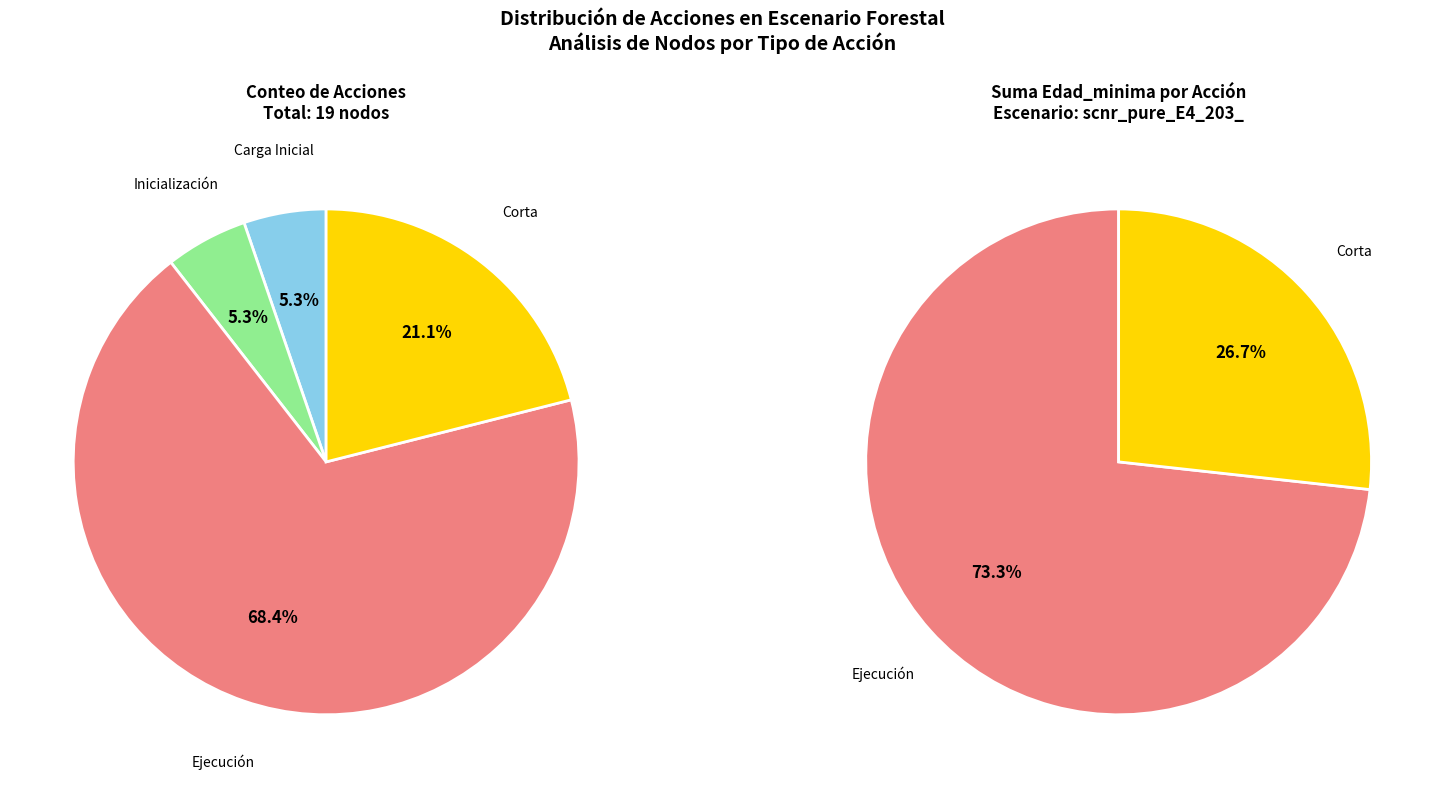

Which category has the biggest portion of the pie?

Ejecución